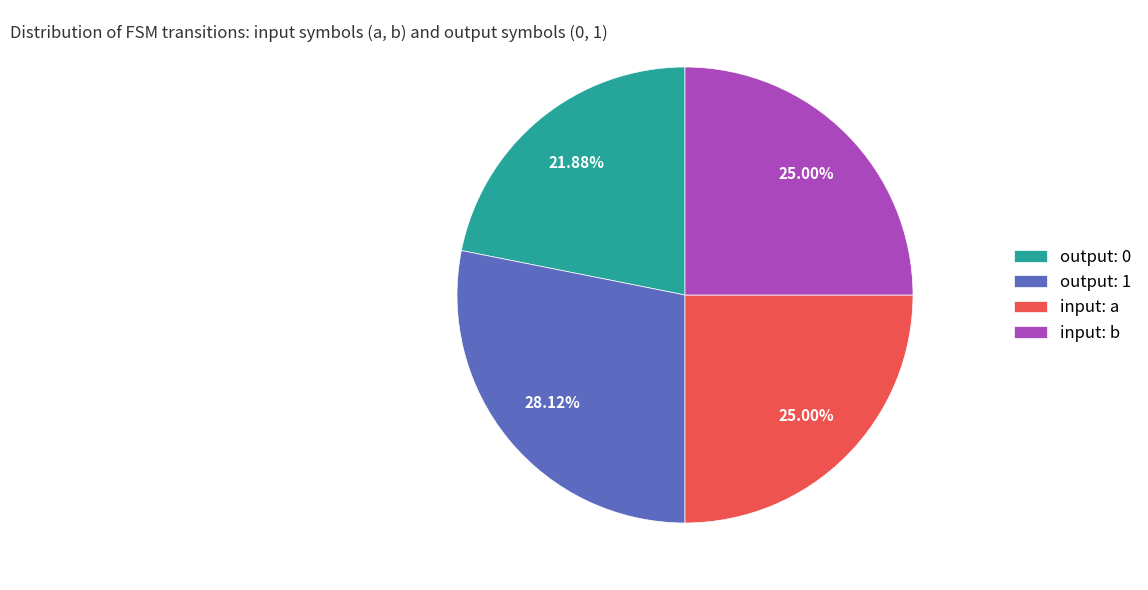

Which slice is the smallest?

output: 0